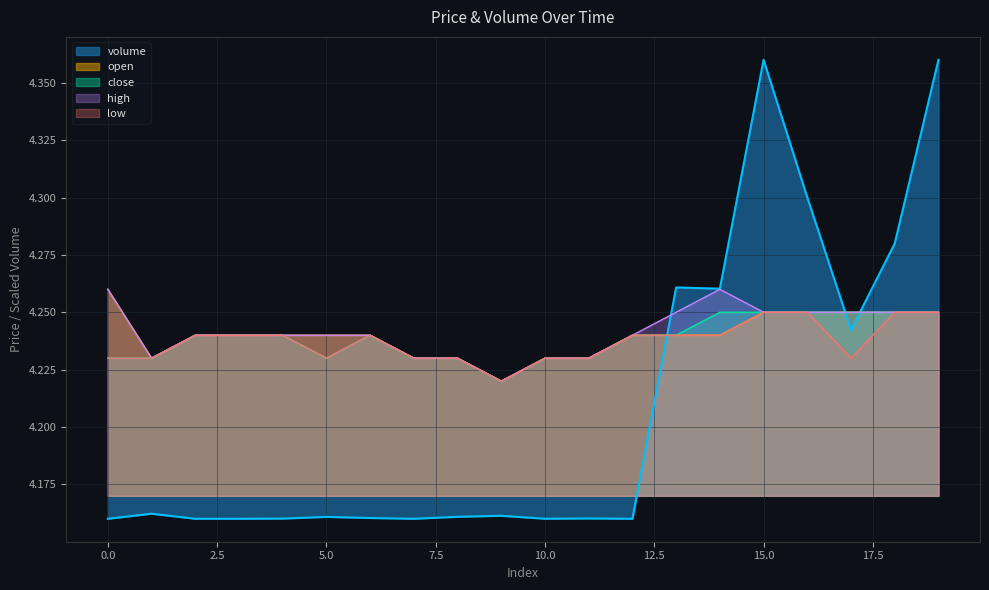

Does the chart display data point markers on the line(s)?

No